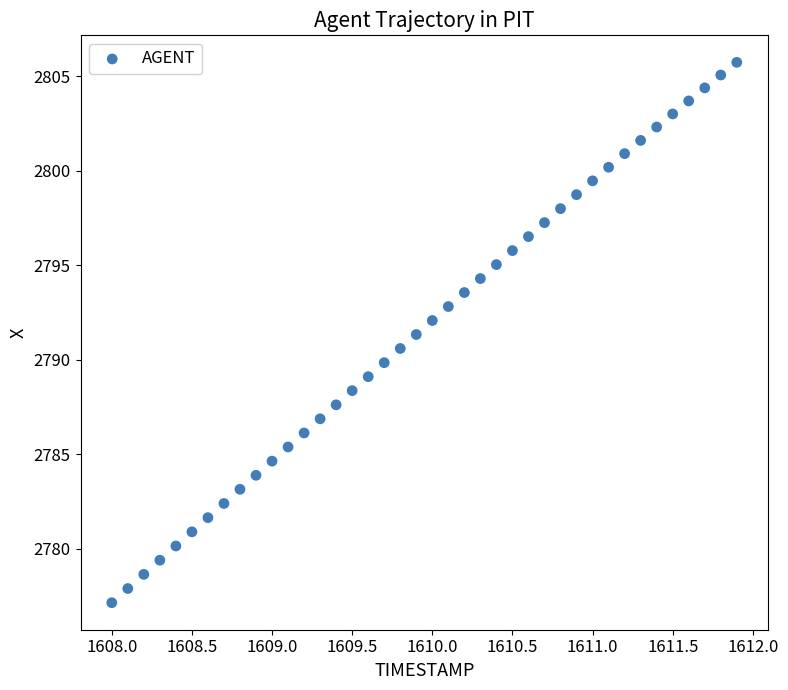

What is the range of Y values (max minus min)?

28.6